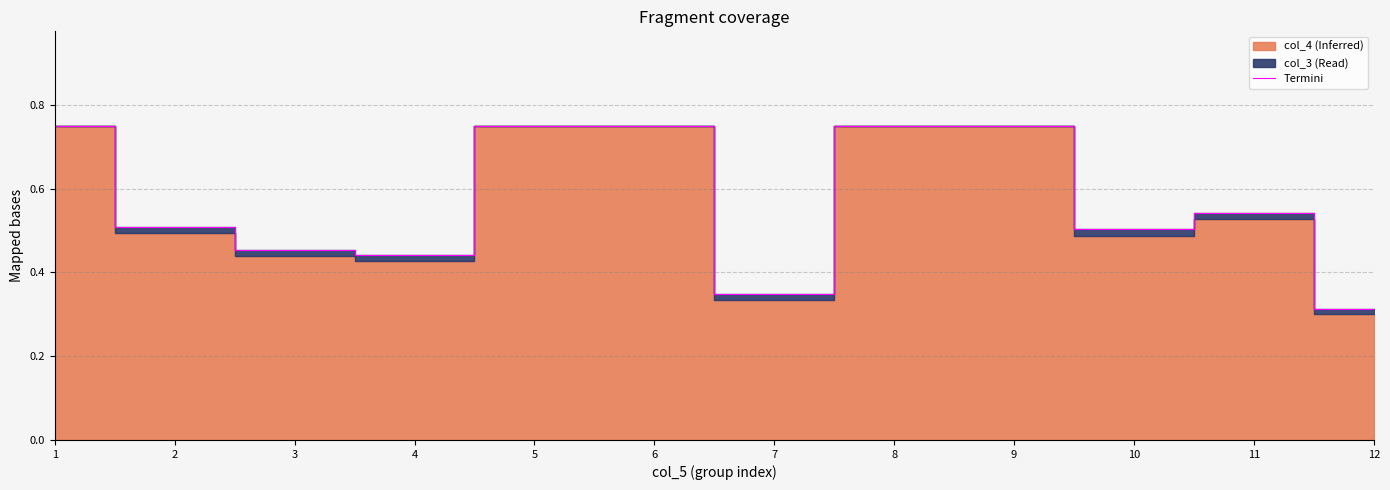

Does the chart have visible grid lines?

Yes